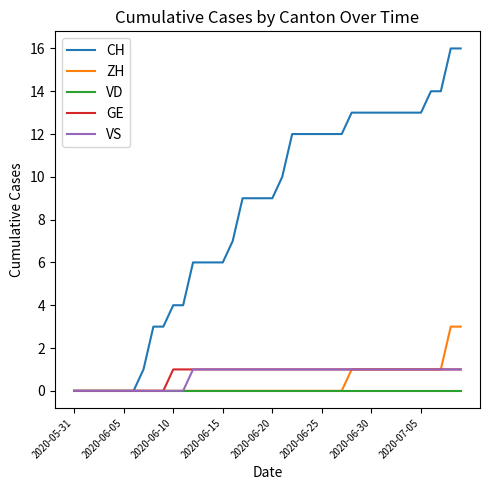

Which series has the largest total across all categories?

CH